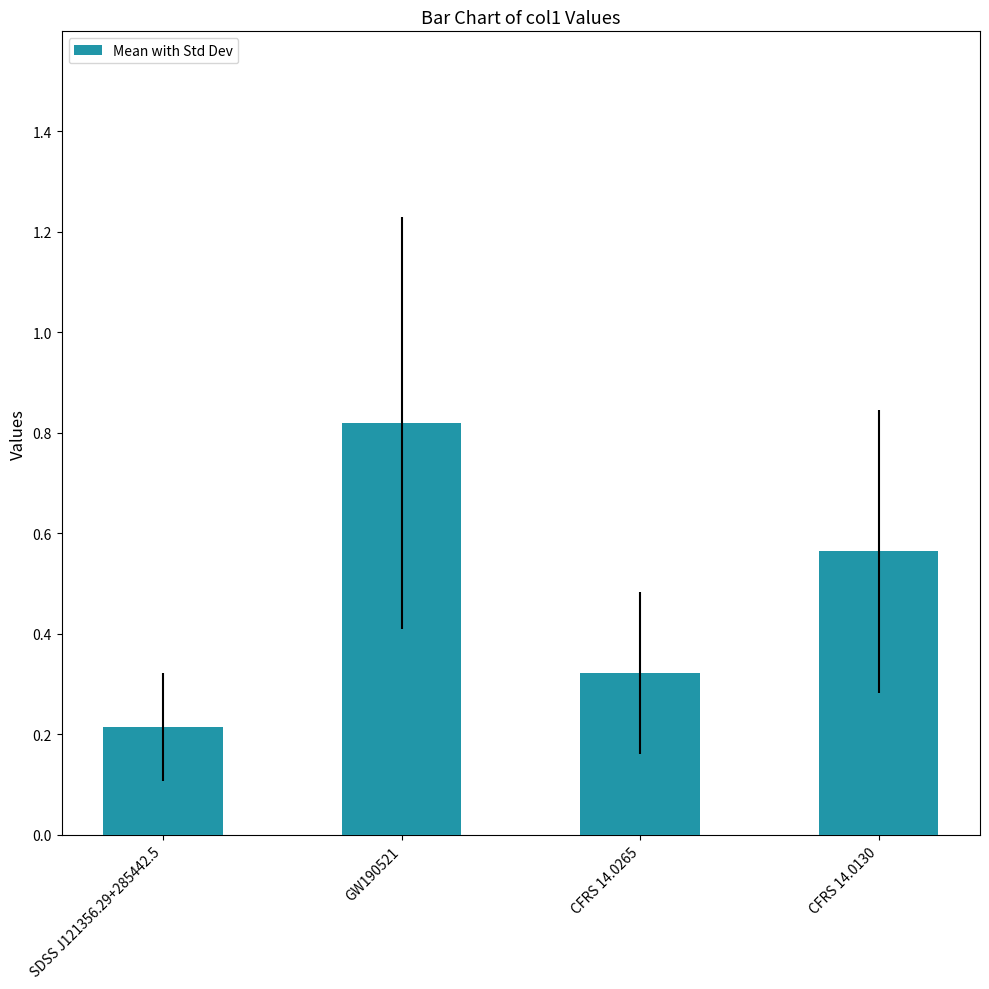

What is the label of the 4th bar from the right?

SDSS J121356.29+285442.5